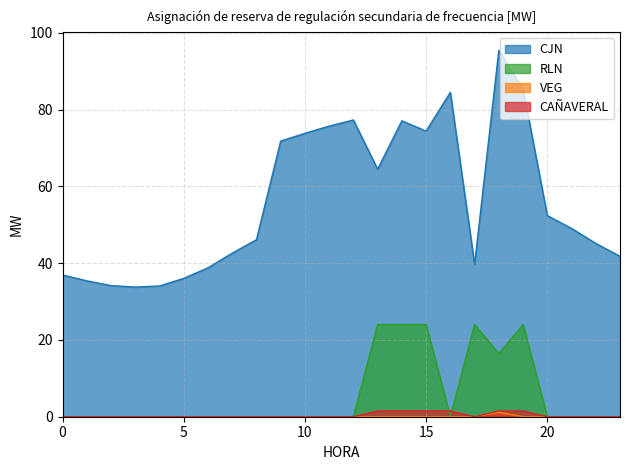

Reading left to right, list all the values displayed in this chart.

CJN: 36.9	35.4	34.1	33.8	34.0	36.0	38.8	42.6	46.1	71.8	73.8	75.7	77.3	64.5	77.1	74.4	84.5	39.7	95.4	85.3	52.4	49.0	45.1	41.8
RLN: 0.0	0.0	0.0	0.0	0.0	0.0	0.0	0.0	0.0	0.0	0.0	0.0	0.0	24.0	24.0	24.0	0.0	24.0	16.4	24.0	0.0	0.0	0.0	0.0
VEG: 0.0	0.0	0.0	0.0	0.0	0.0	0.0	0.0	0.0	0.0	0.0	0.0	0.0	0.0	0.0	0.0	0.0	0.0	1.1	0.0	0.0	0.0	0.0	0.0
CAÑAVERAL: 0.0	0.0	0.0	0.0	0.0	0.0	0.0	0.0	0.0	0.0	0.0	0.0	0.0	1.5	1.5	1.5	1.5	0.0	1.5	1.5	0.0	0.0	0.0	0.0